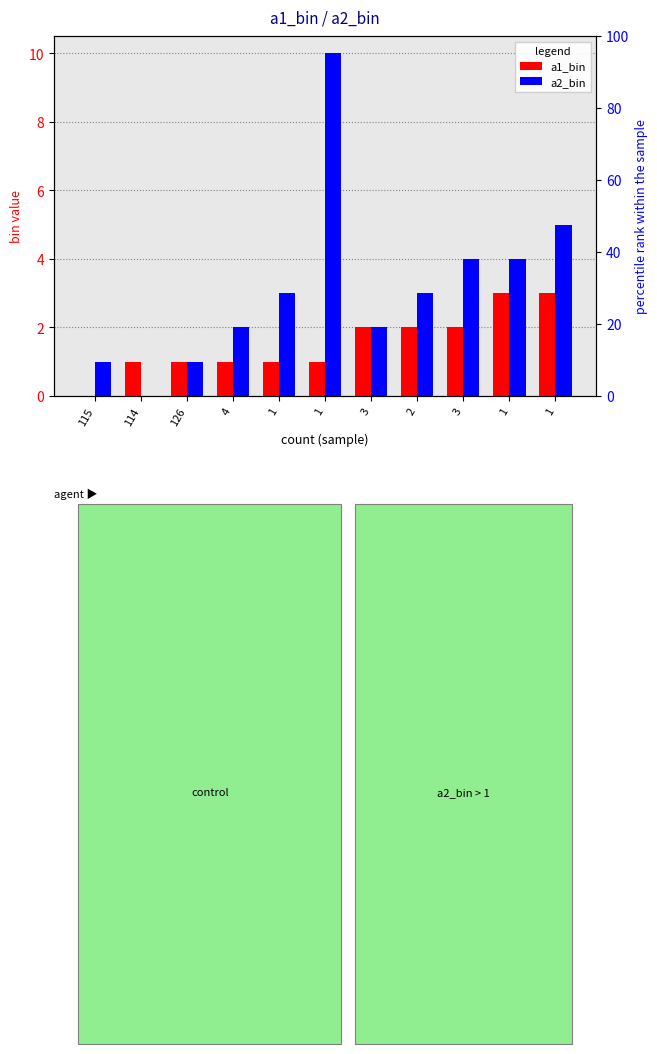

Rank the series at 1 from highest to lowest value.

a2_bin, a1_bin